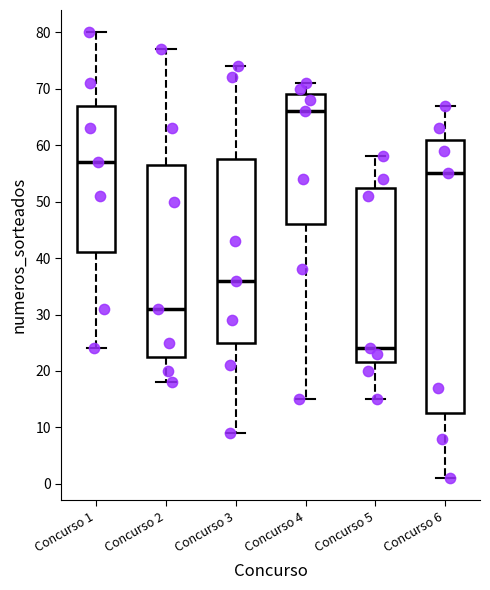

Where is the upper edge of the box for Concurso 6 on the y-axis? The values are not printed on the chart, so give them approximately, as read against the axis.

61